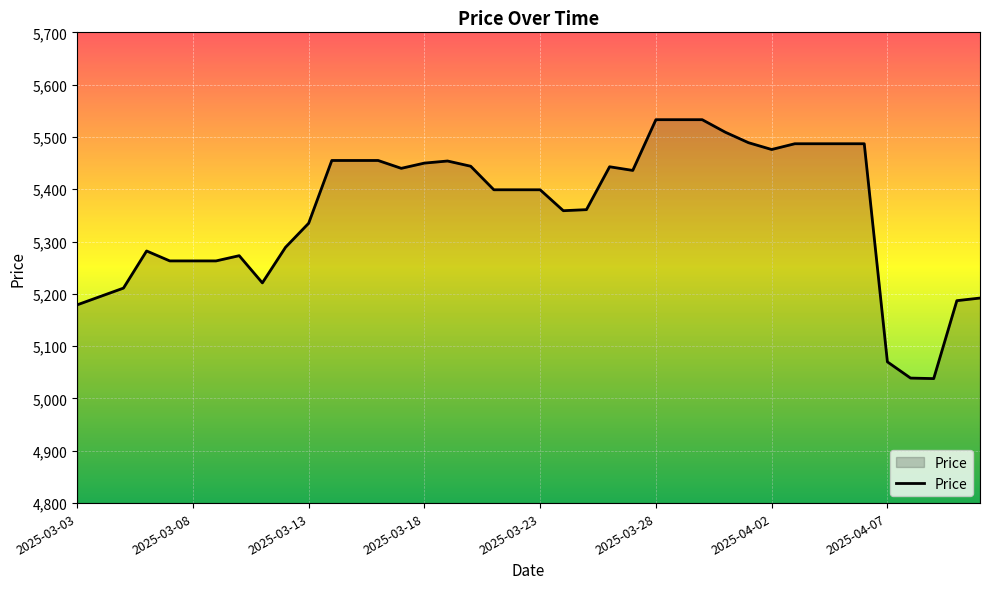

What is the minimum value shown in the chart?

5038